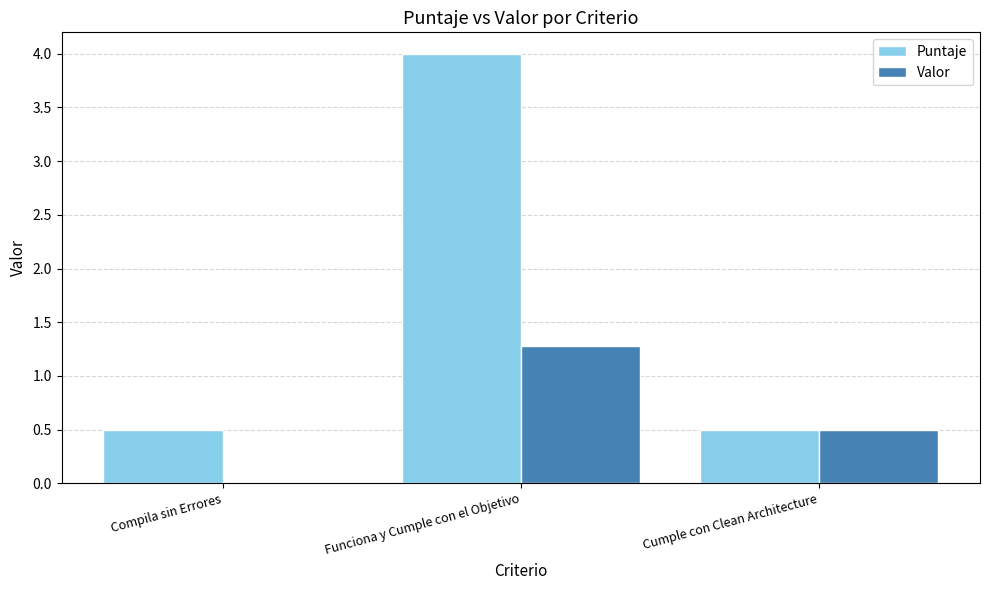

Which category has the highest value across all series?

Funciona y Cumple con el Objetivo